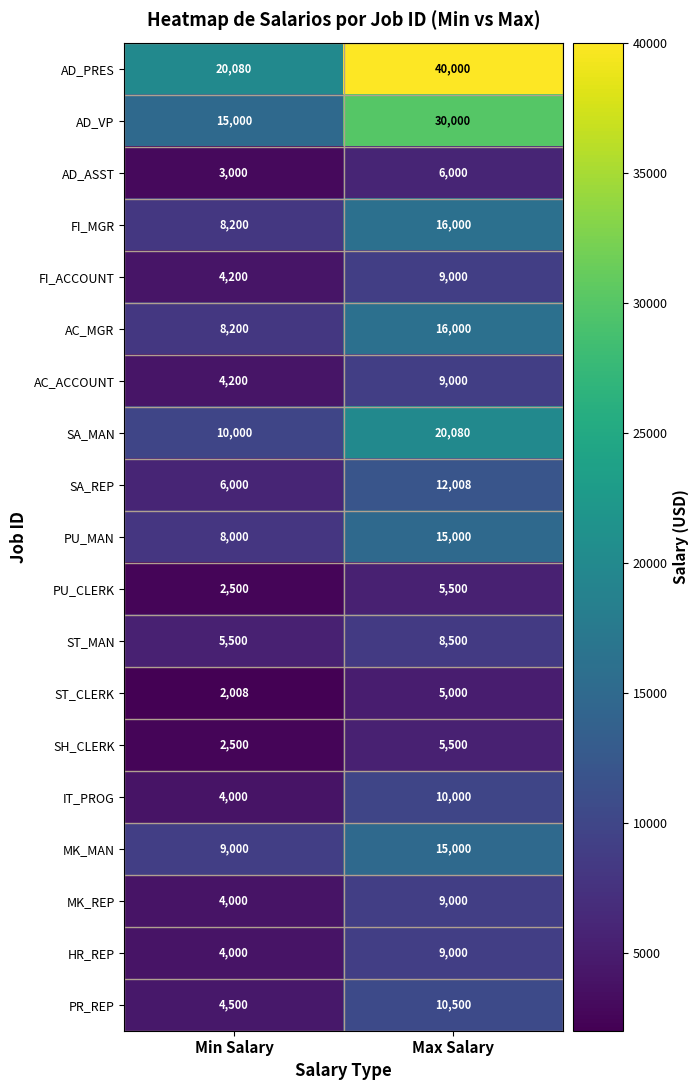

Which series has the largest total across all categories?

AD_PRES